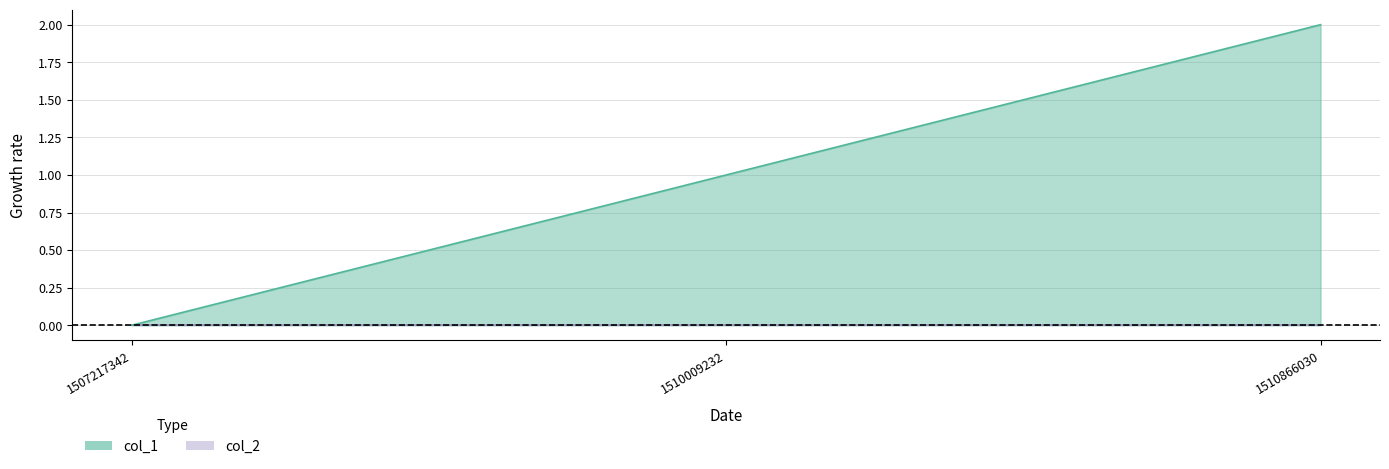

Reading left to right, list all the values displayed in this chart.

1507217342=0	1510009232=1	1510866030=2